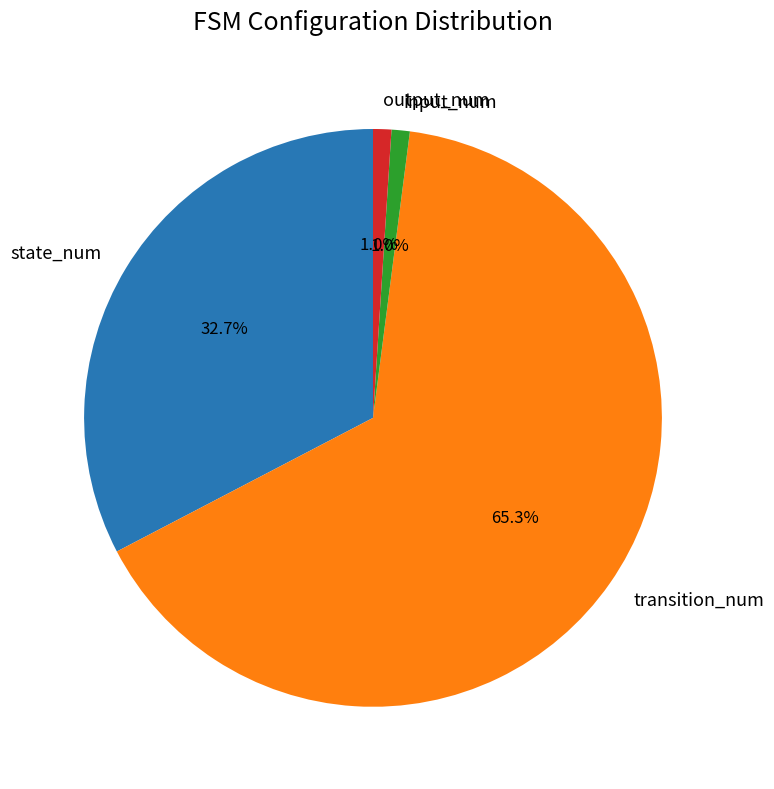

Approximately how many times larger is the value at input_num compared to output_num?

1.0